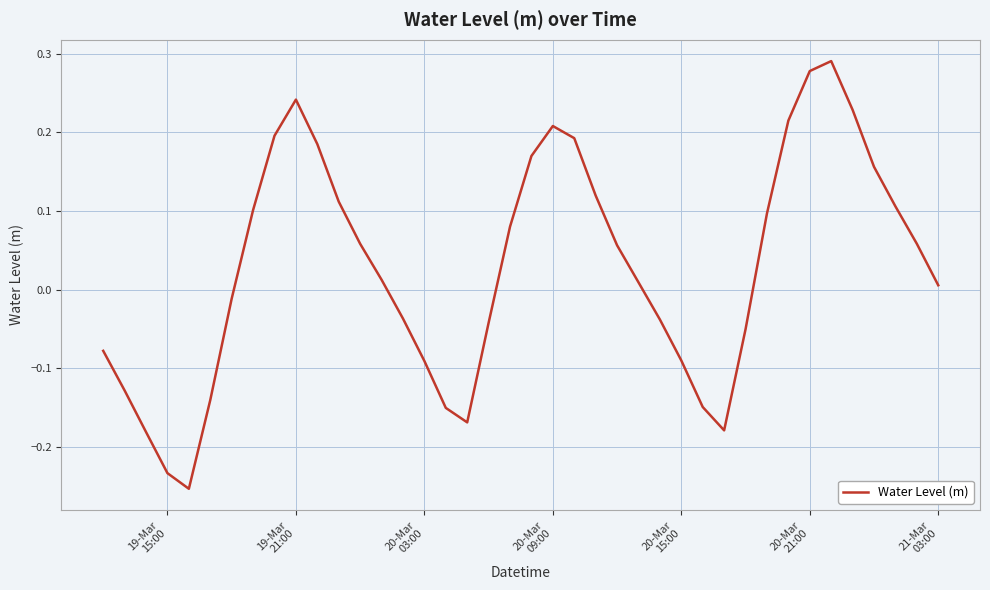

What is the difference between the maximum and minimum values?

0.5